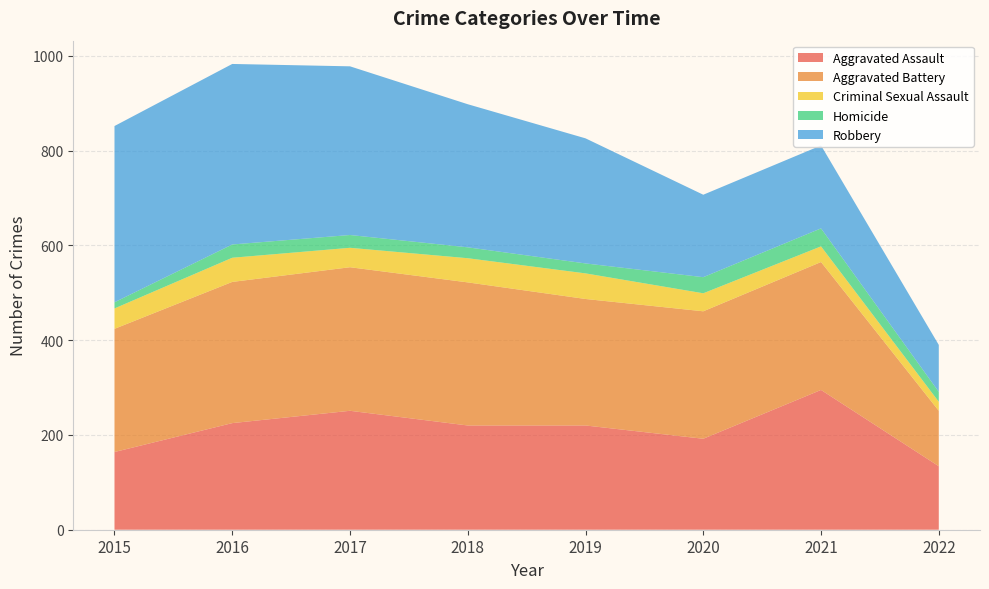

Reading right to left, what are all the values shown in this chart?

Aggravated Assault: 2022=134	2021=295	2020=192	2019=220	2018=220	2017=251	2016=225	2015=164
Aggravated Battery: 2022=117	2021=270	2020=269	2019=267	2018=302	2017=303	2016=298	2015=260
Criminal Sexual Assault: 2022=19	2021=33	2020=38	2019=54	2018=51	2017=41	2016=51	2015=43
Homicide: 2022=21	2021=38	2020=34	2019=21	2018=23	2017=27	2016=28	2015=13
Robbery: 2022=99	2021=175	2020=174	2019=264	2018=302	2017=356	2016=381	2015=372